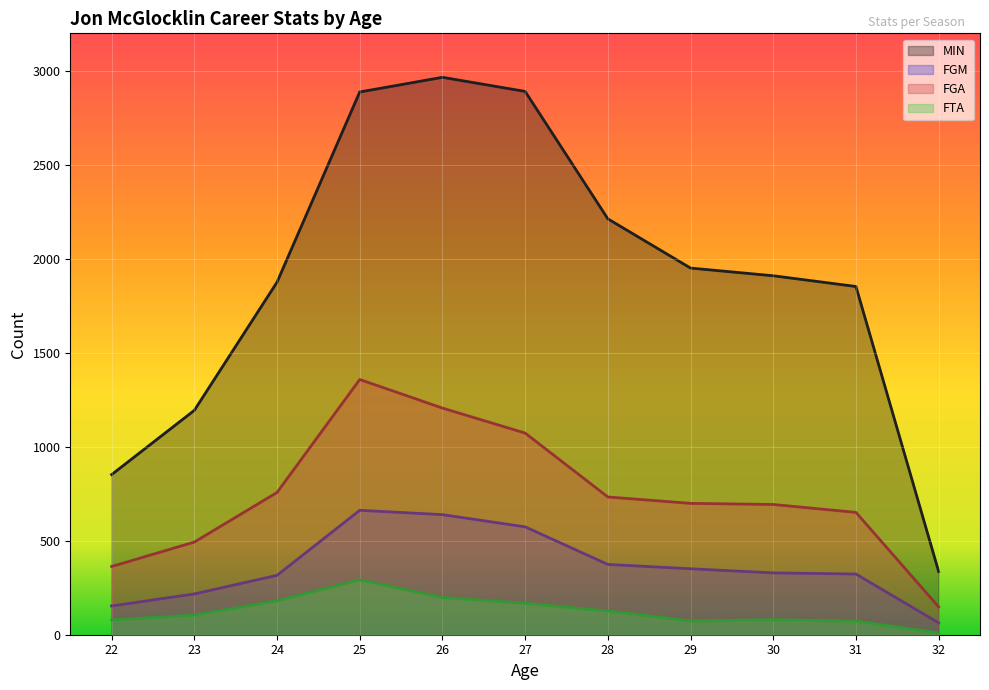

What are all the series names shown in the legend?

MIN, FGM, FGA, FTA